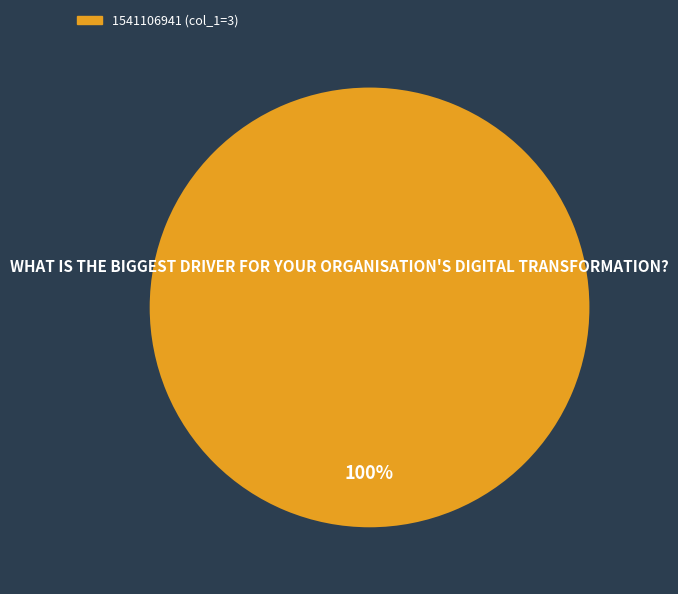

Is there any slice that represents more than half of the pie?

Yes